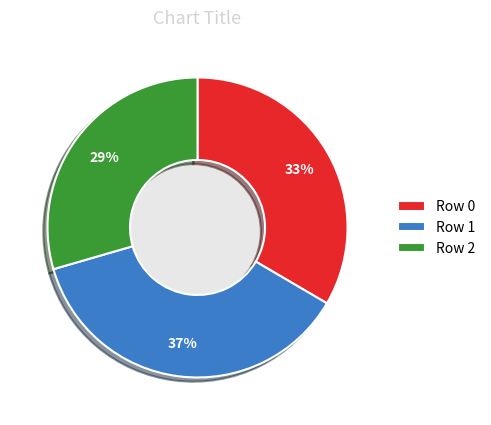

What is the ratio of the value at Row 2 to the value at Row 0?

0.9